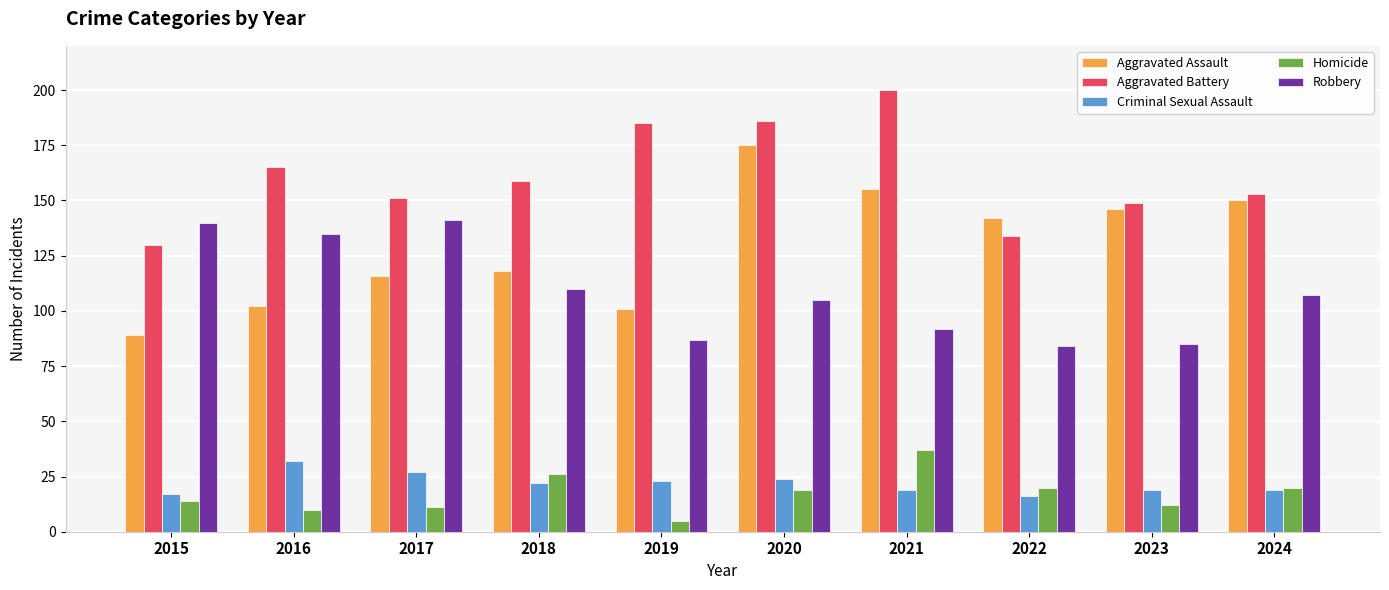

Is it true that Aggravated Battery equals 149 at 2023?

True